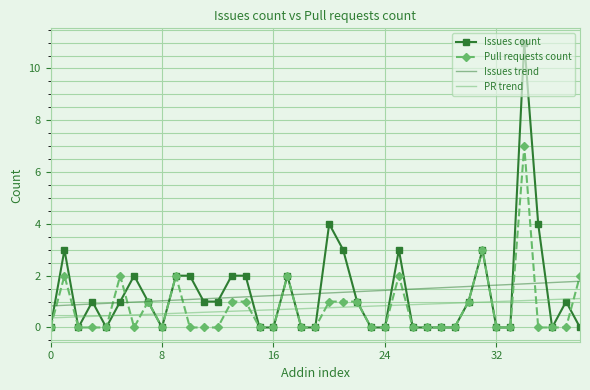

What is the minimum value for Issues trend?

0.8